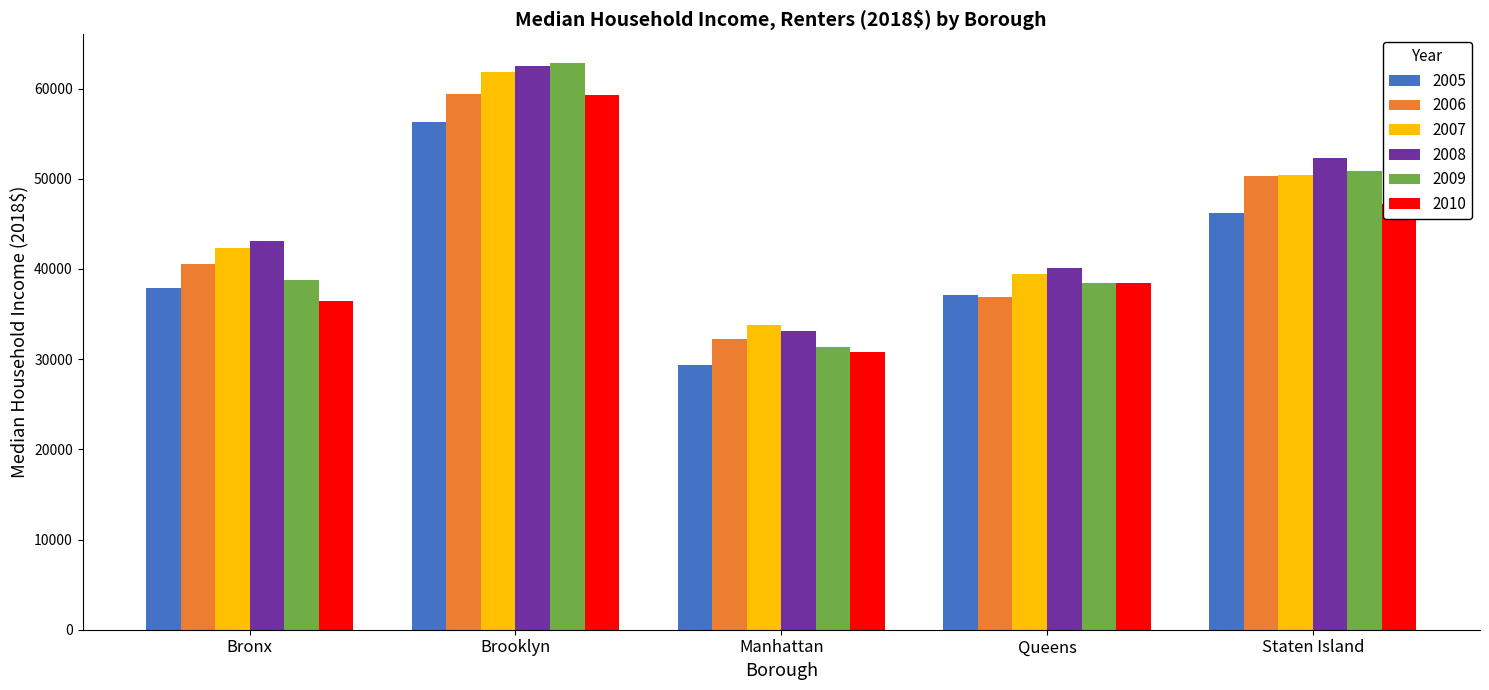

What is the difference between the second highest and second lowest values in the 2008 series?

12224.3